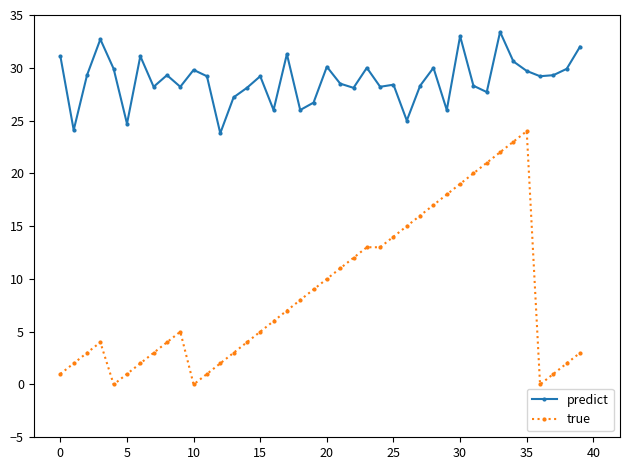

Does the chart have visible grid lines?

No